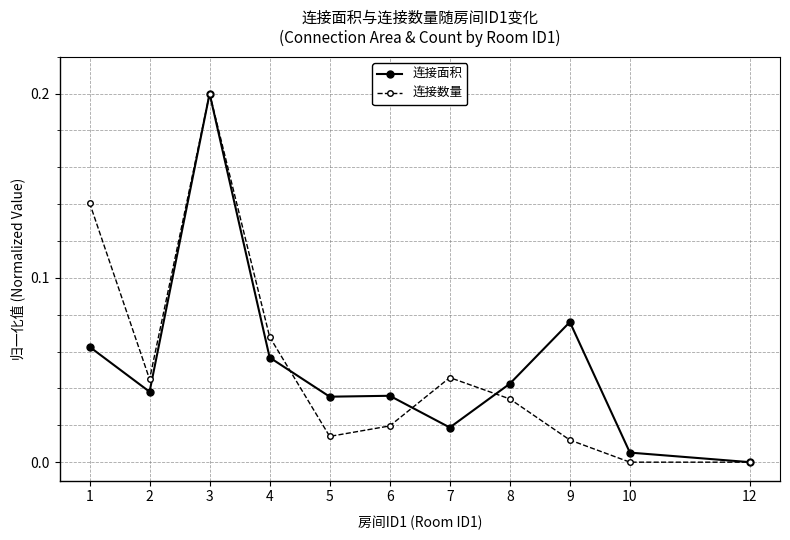

Which series changed the most between 1 and 6?

连接数量